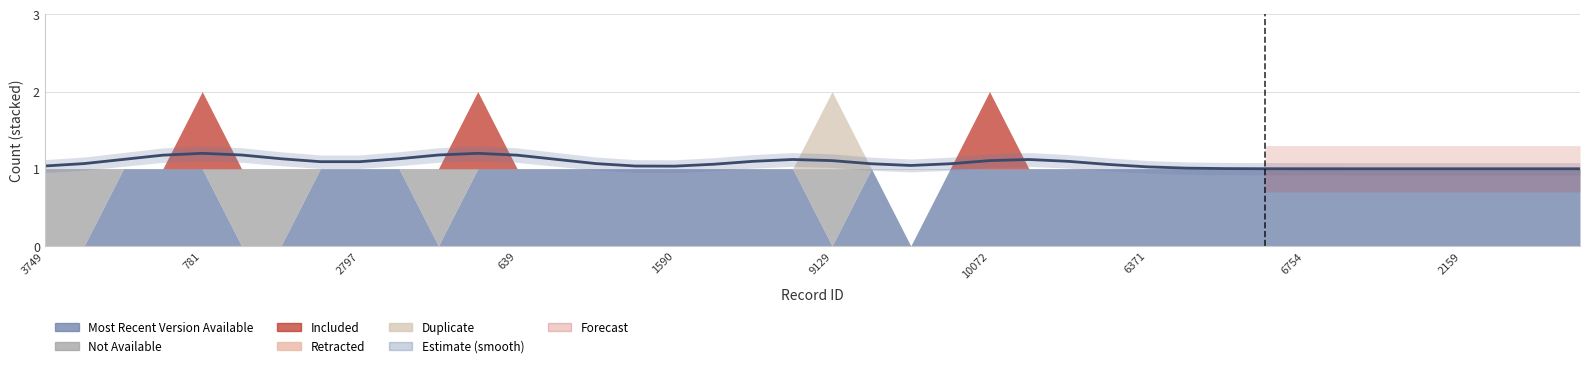

Approximately how many times larger is the value at 18 compared to 10072?

1.0